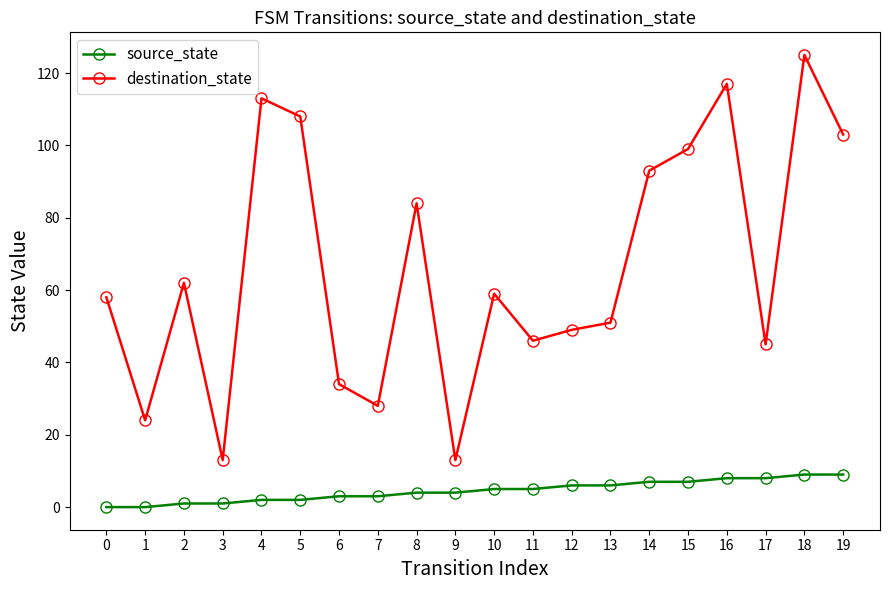

How many distinct data groups are displayed?

2